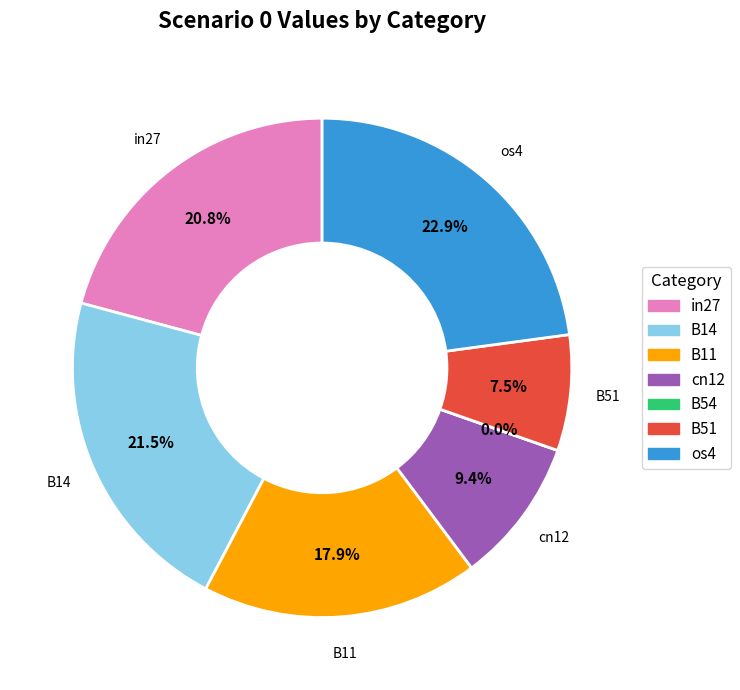

To the nearest percent, what is the difference between the largest and smallest slice percentages?

23%